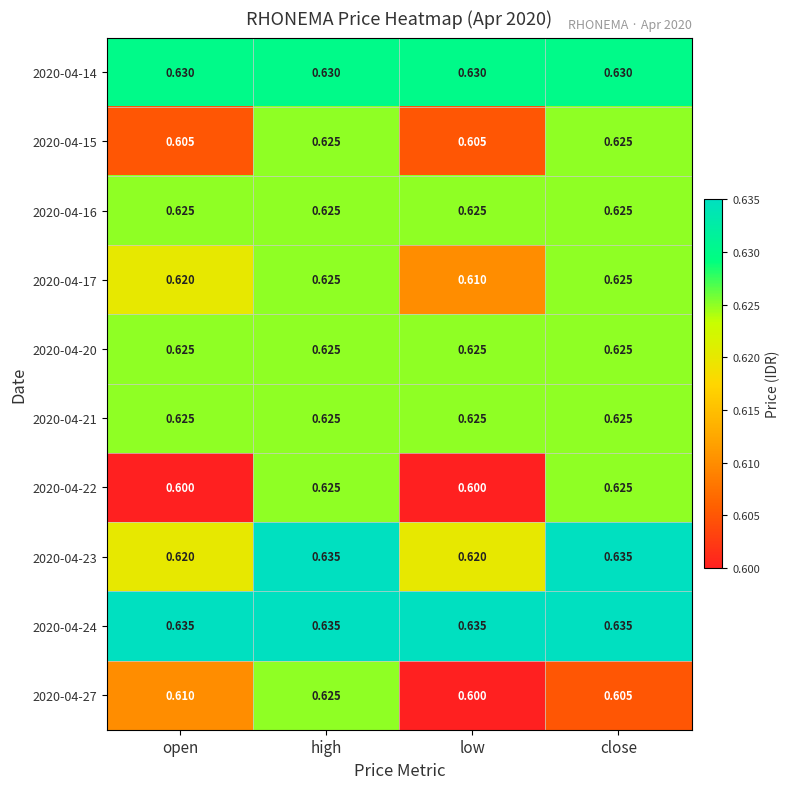

At how many categories does at least one series exceed 0?

4